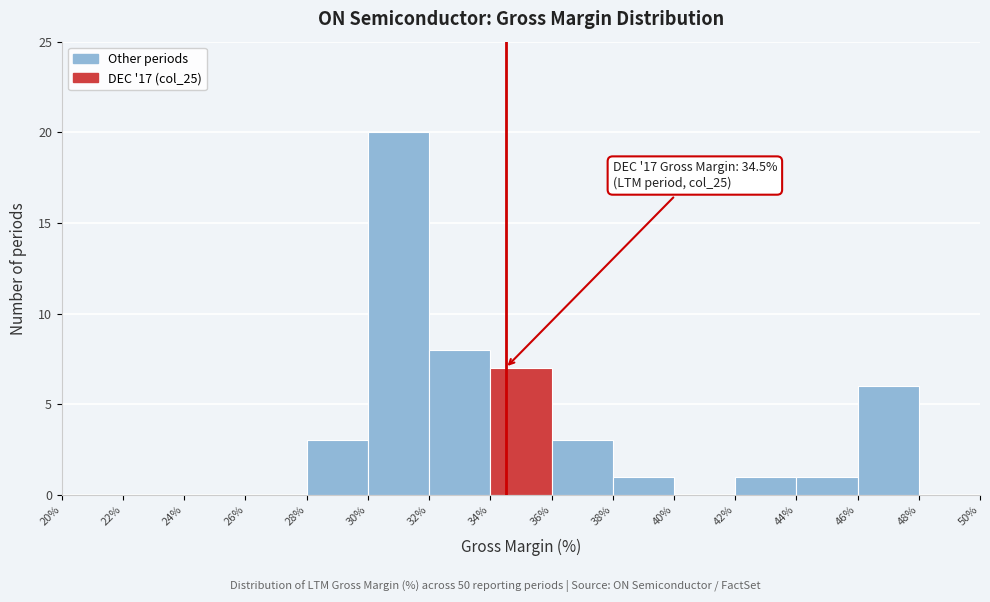

Over which range of the x-axis is the bar tallest?

30% to 32%